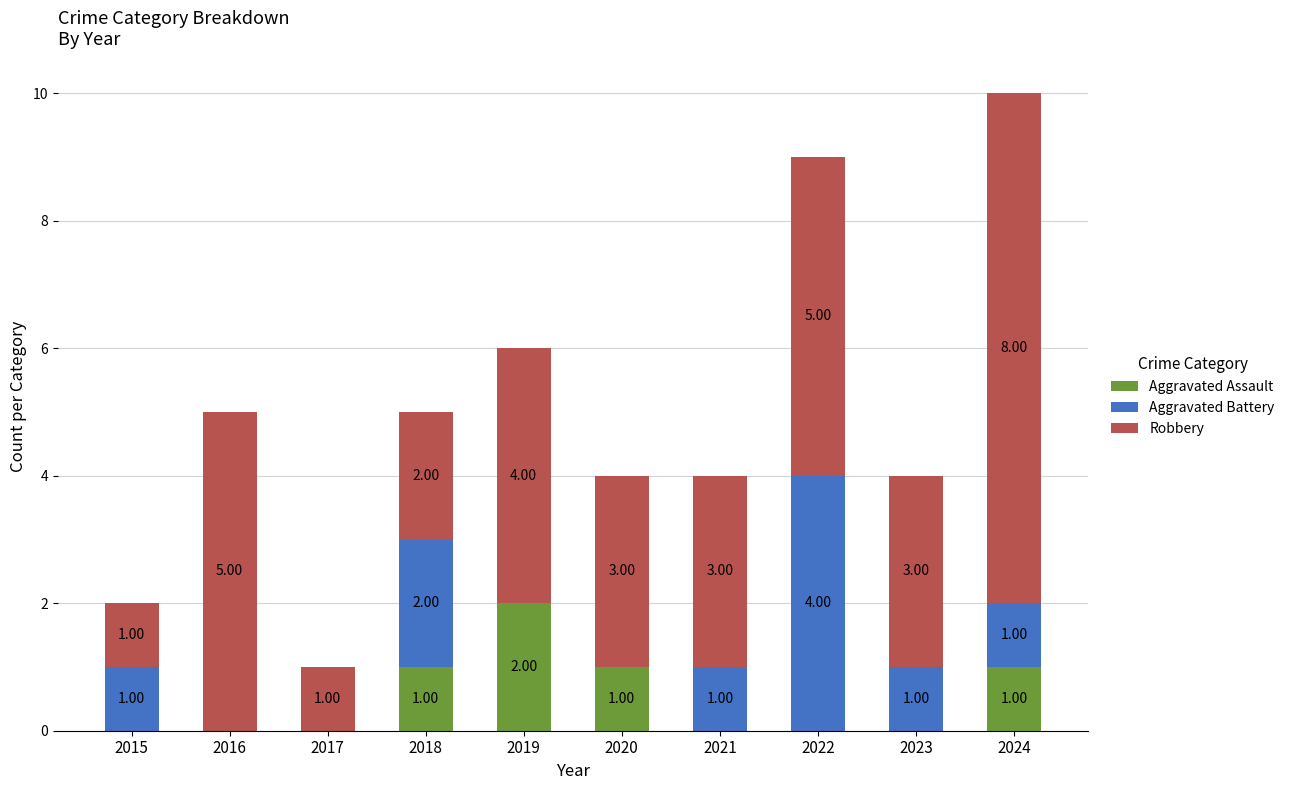

The Aggravated Assault series shows 1 at 2018. True or false?

True